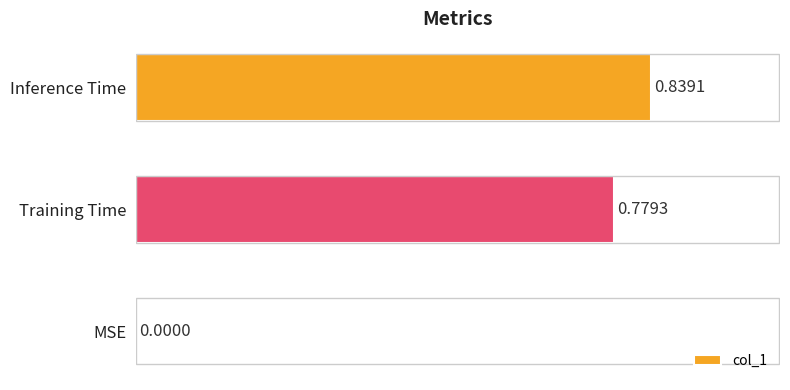

What is the change in value from MSE to Training Time?

+0.8